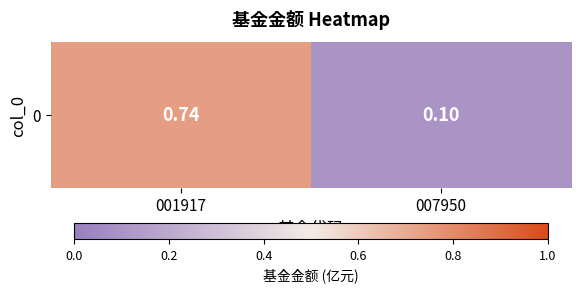

List the labels in order of value, smallest first.

007950, 001917